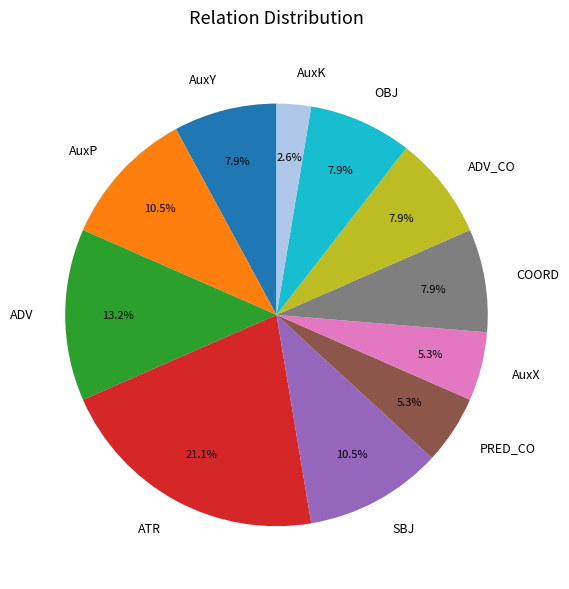

How many segments does this pie chart have?

11